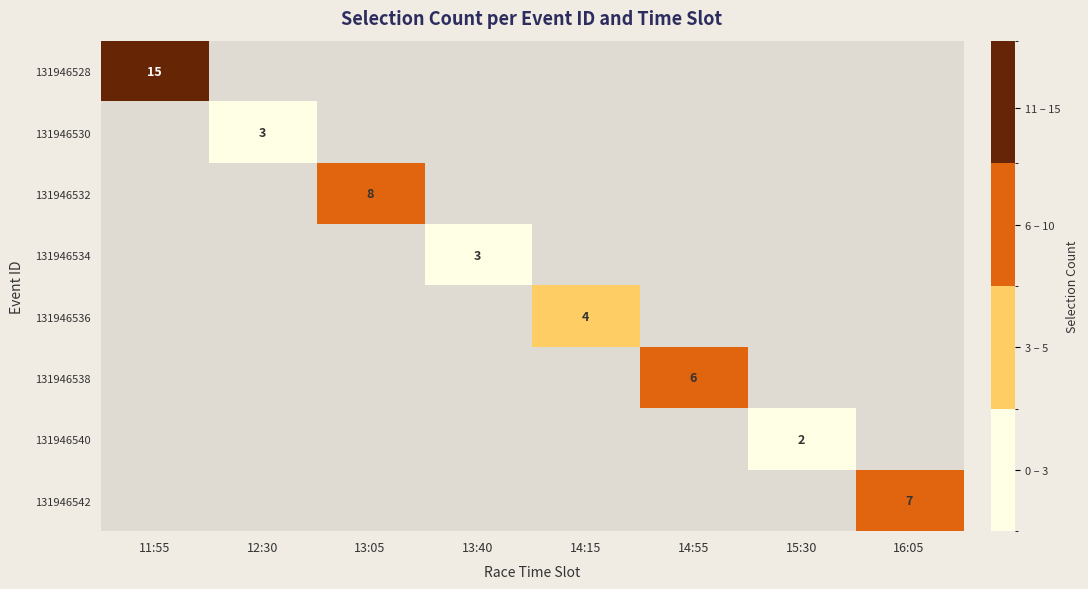

Is it true that 131946536 equals 1 at 14:15?

False